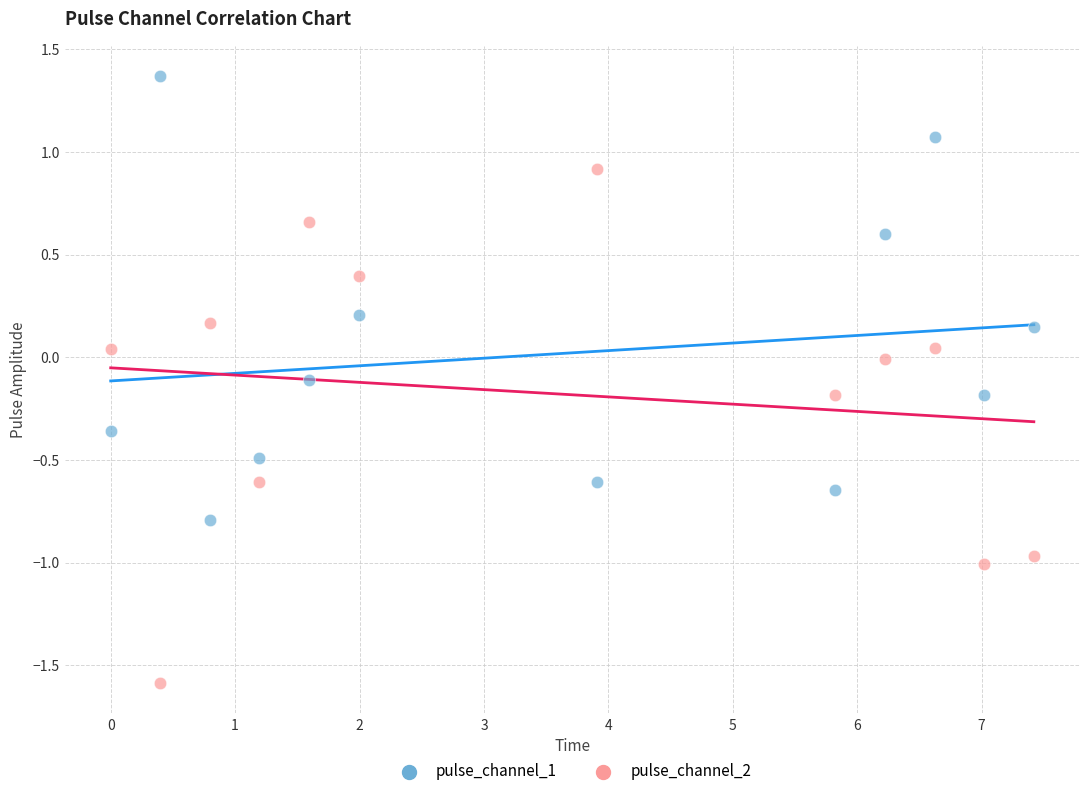

Which series reaches the maximum Y coordinate?

pulse_channel_1